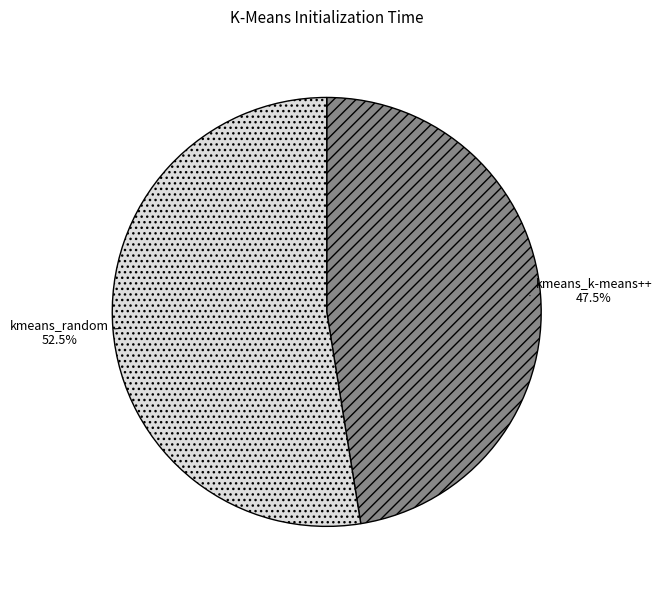

Which slice is the smallest?

kmeans_k-means++